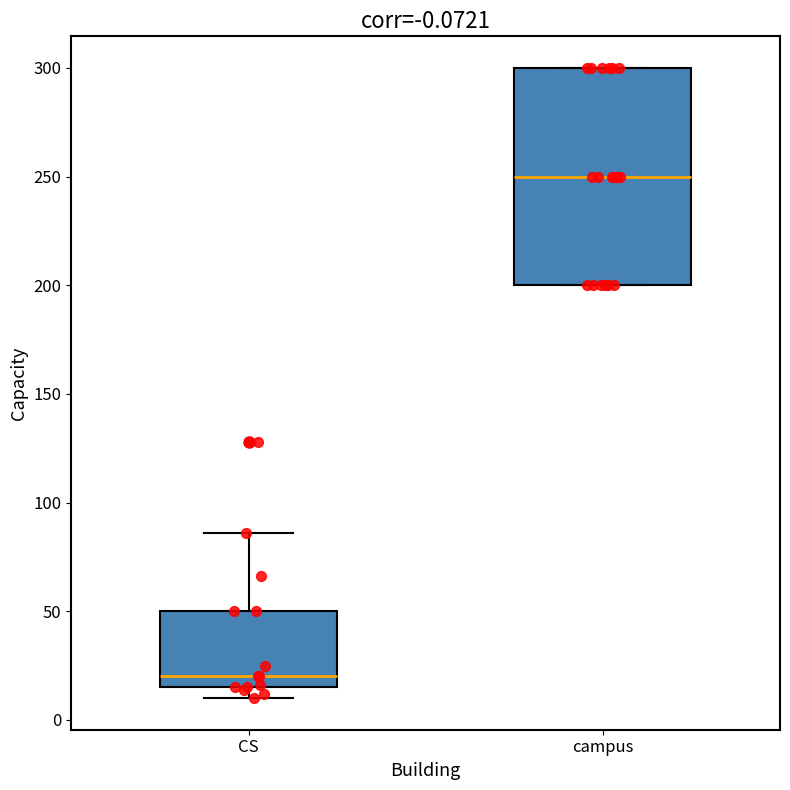

Where is the lower edge of the box for campus on the y-axis? The values are not printed on the chart, so give them approximately, as read against the axis.

200